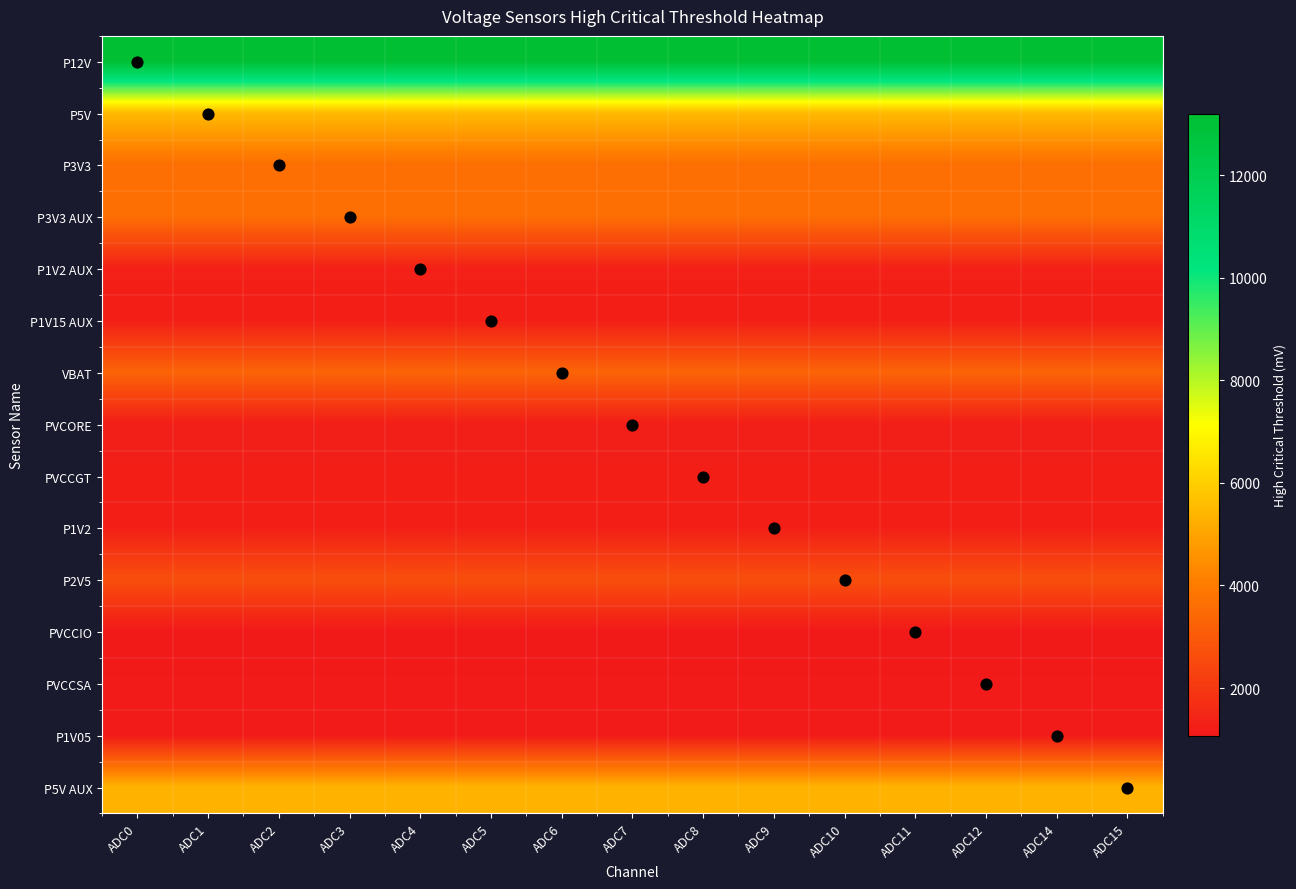

Which label corresponds to the largest value in the chart?

ADC0